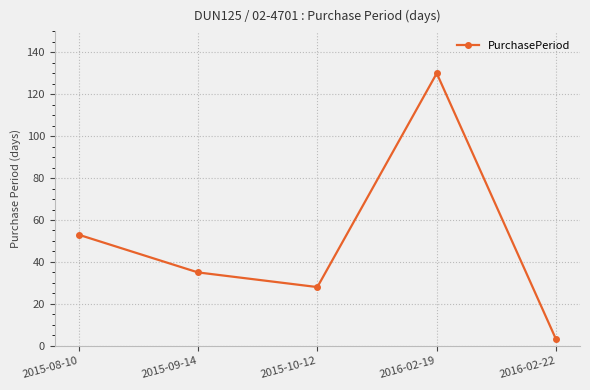

What is the change in value from 2015-08-10 to 2016-02-19?

+77